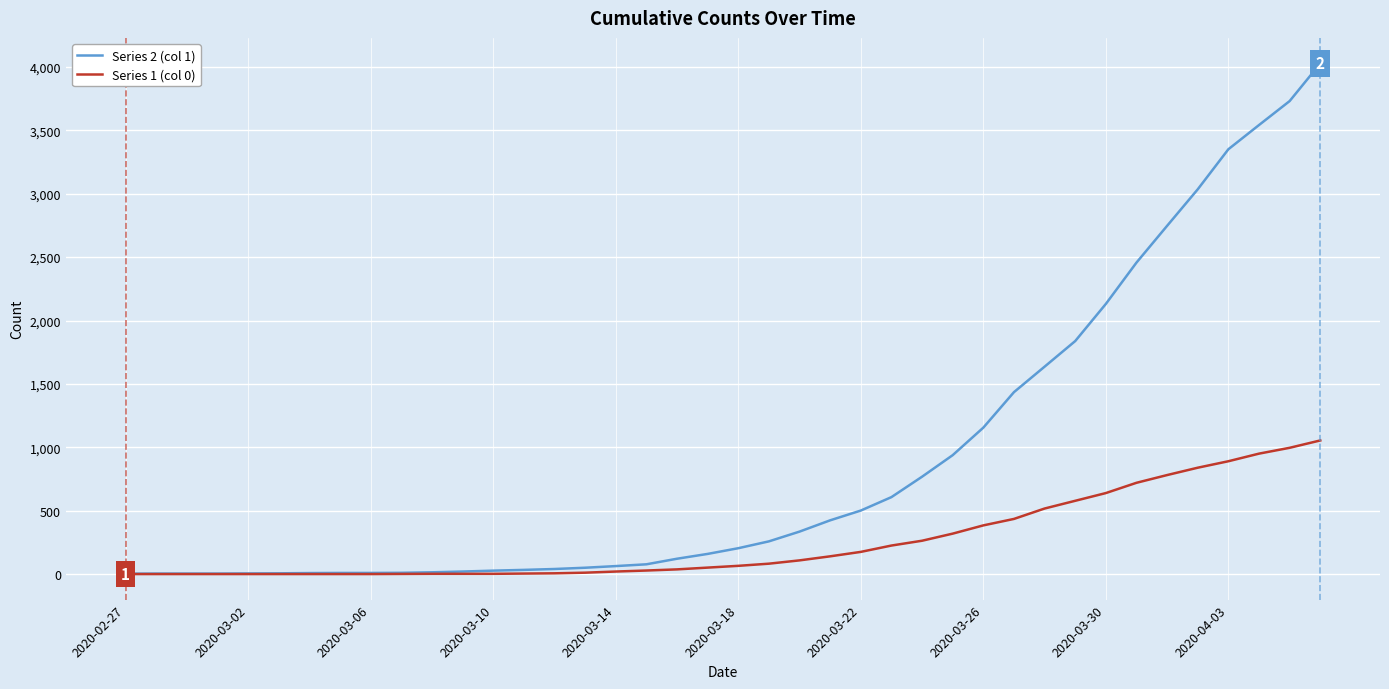

Which series has the largest total across all categories?

Series 2 (col 1)